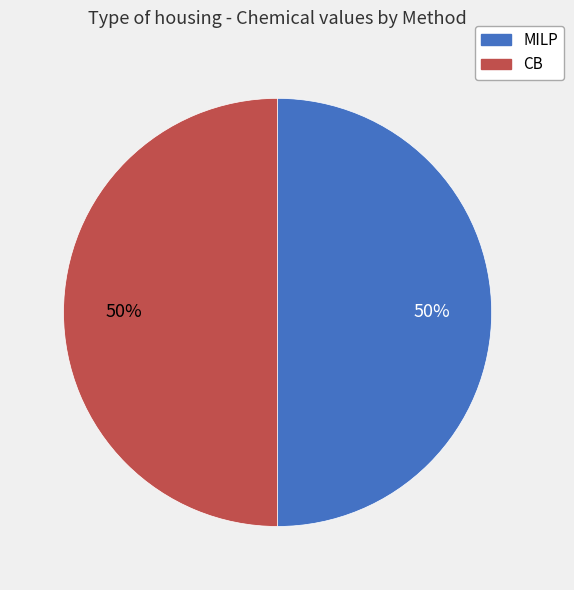

What is the ratio of the value at CB to the value at MILP?

1.0